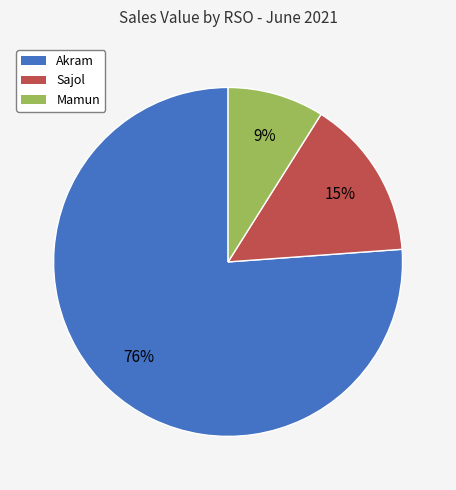

True or false: Akram accounts for 88% of the total.

False